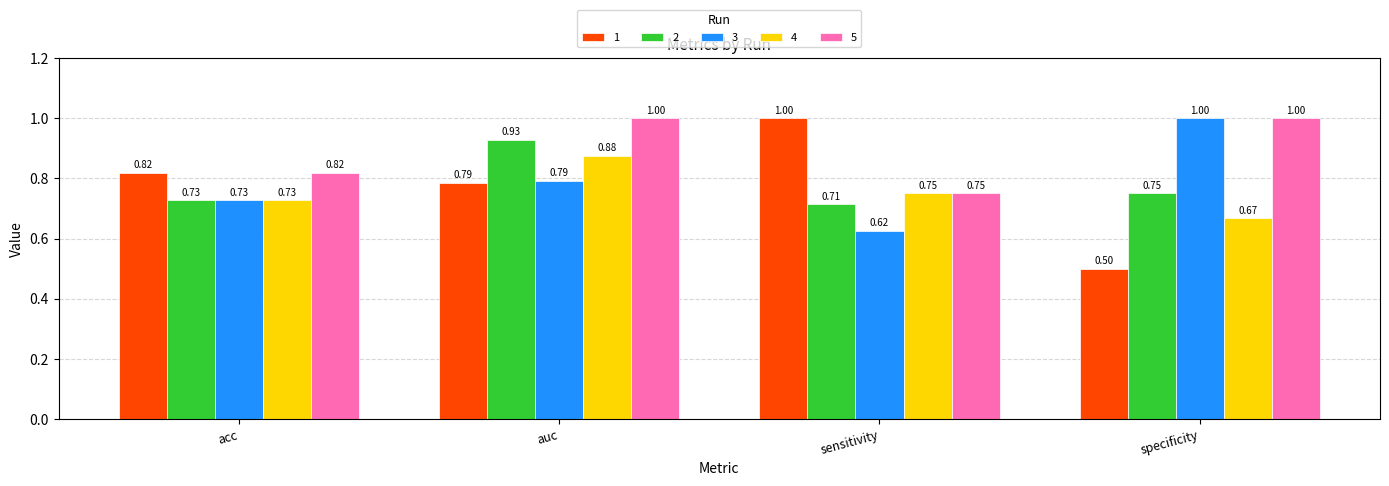

Are the bars horizontal?

No